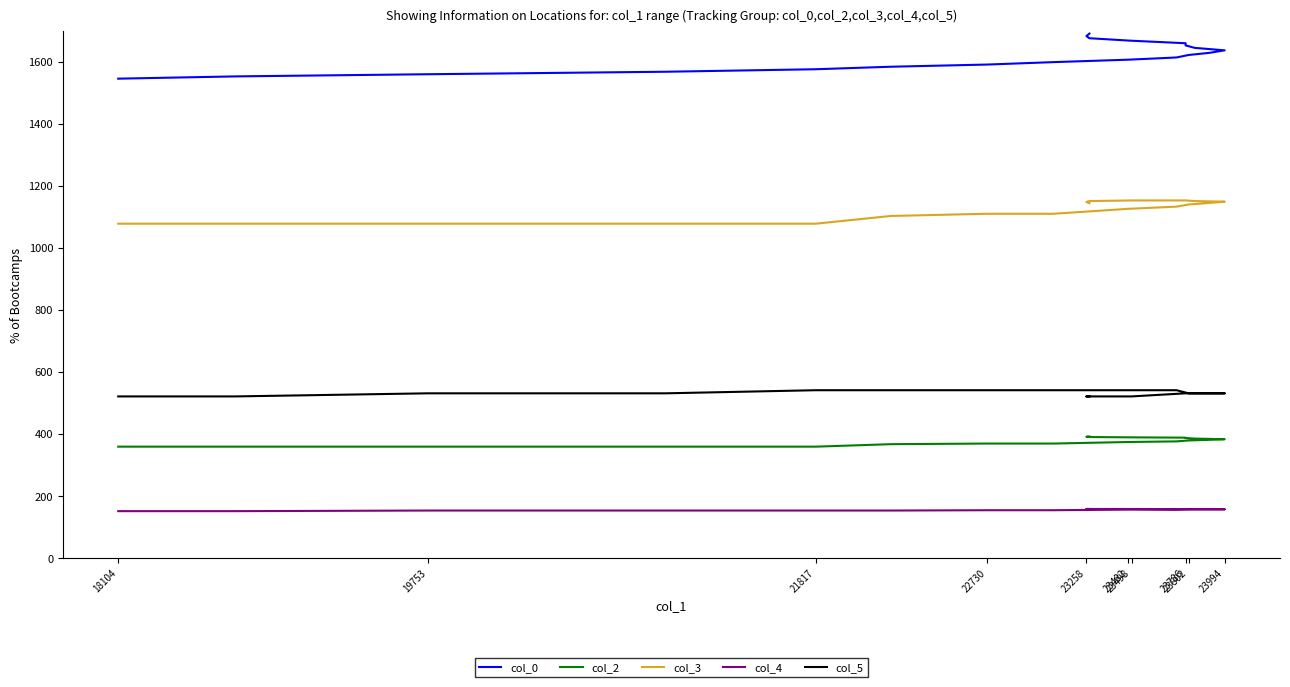

True or false: col_4 has more than 2 interior local peaks.

False